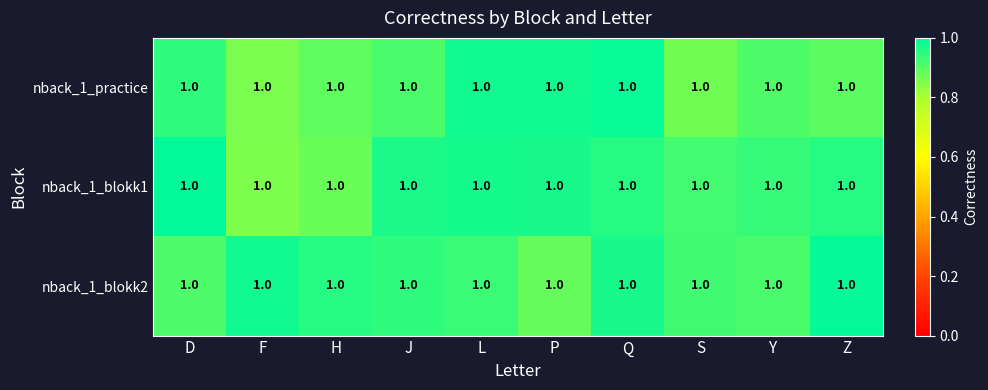

Which series has the largest range (max minus min)?

nback_1_blokk1